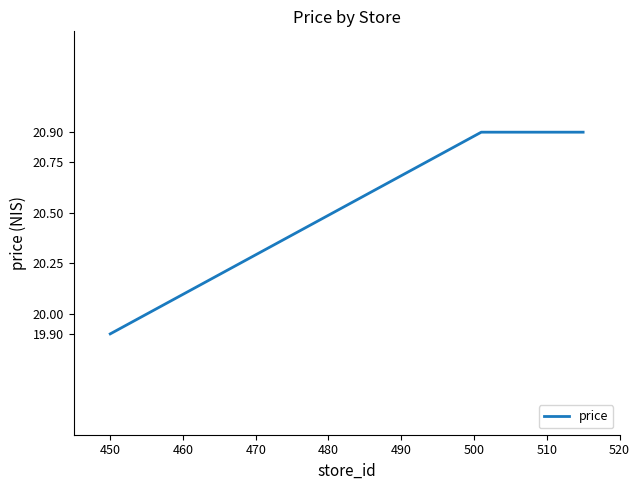

What is the smallest value displayed?

19.9